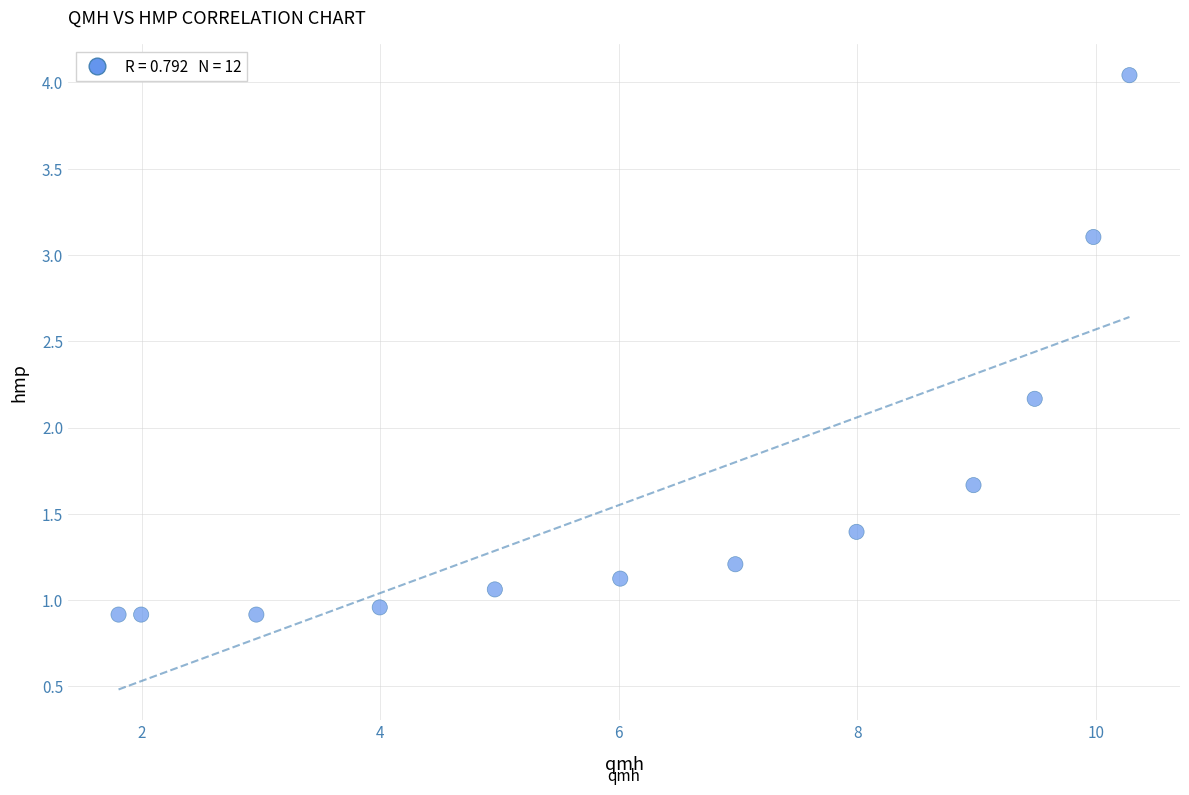

What is the average Y value?

1.6